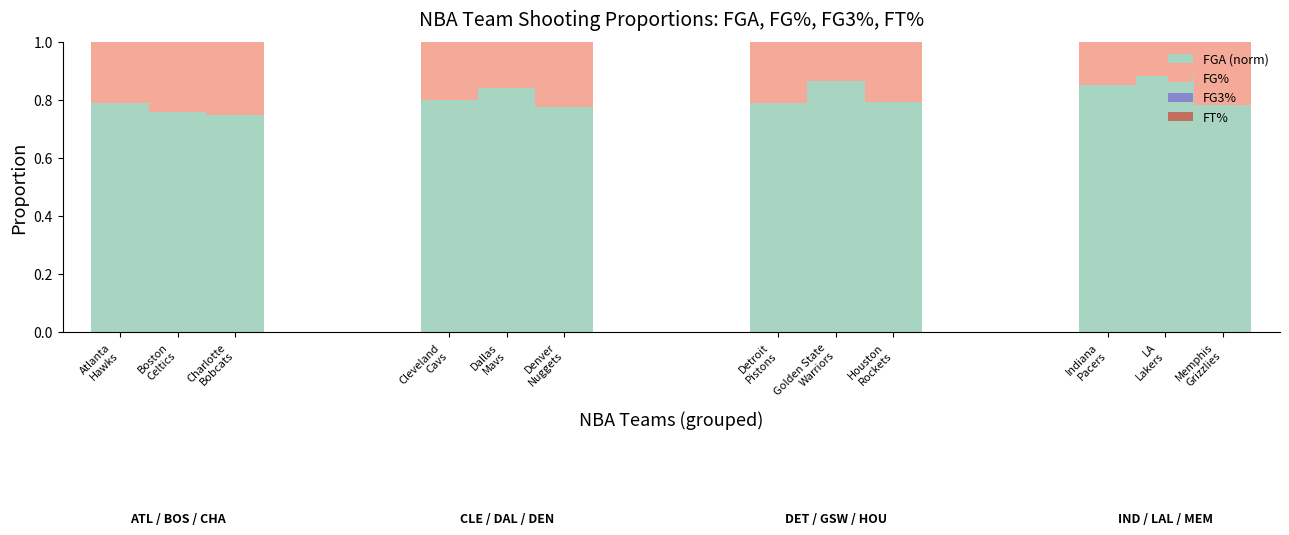

The value of FGA (norm) at Charlotte
Bobcats is 0.7. True or false?

True